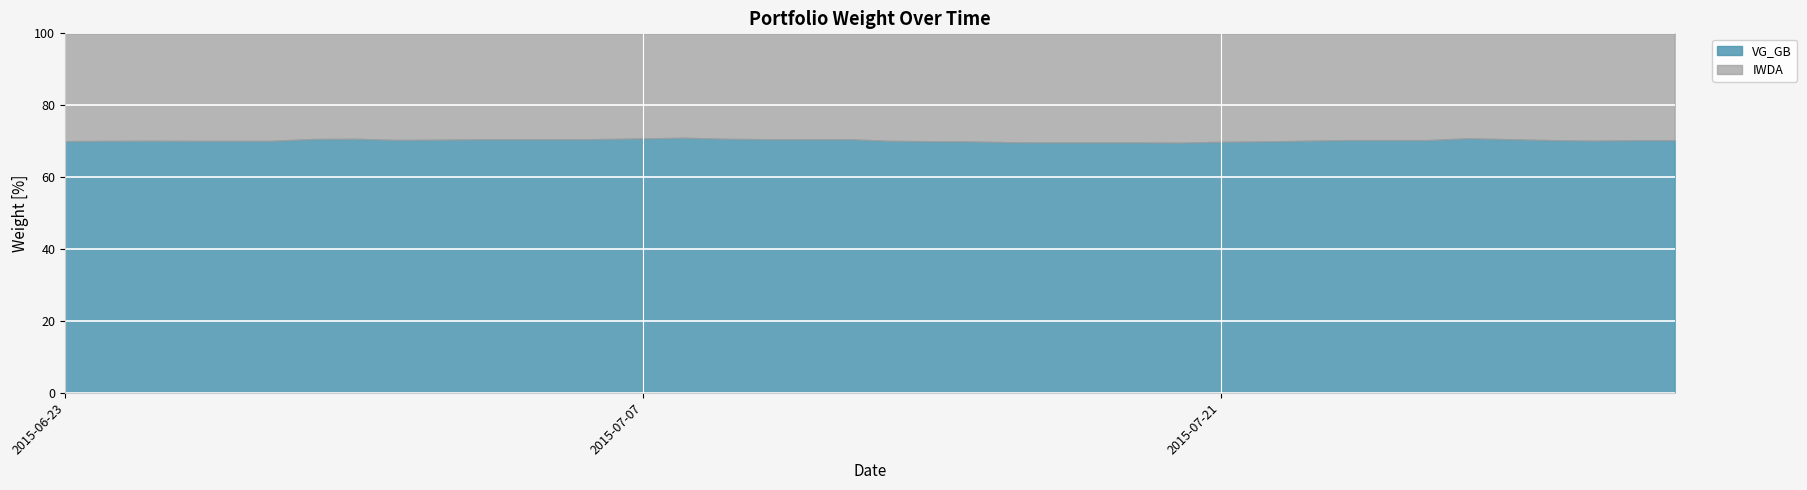

Where is the first local maximum for IWDA?

2015-07-01